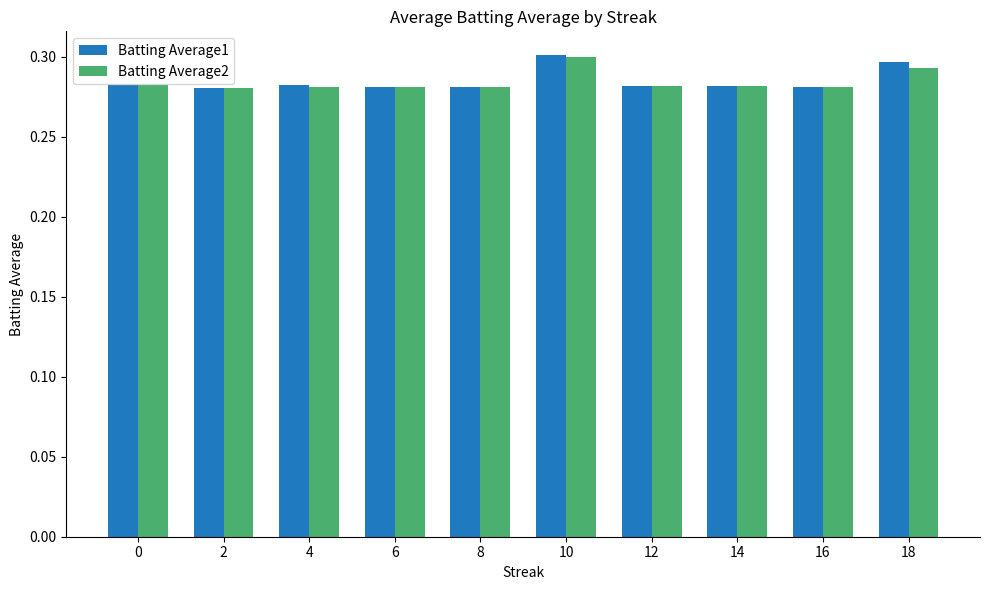

Count the Batting Average2 values in the range 0 to 1.

10